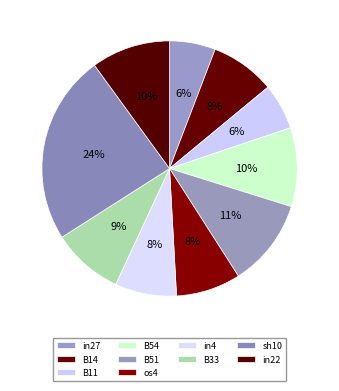

How many segments does this pie chart have?

10